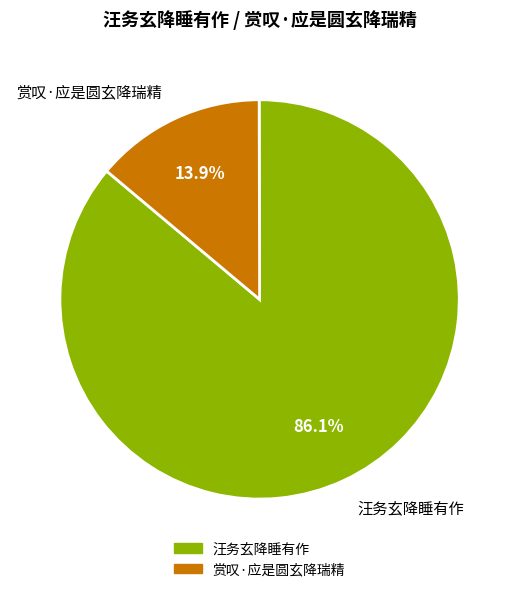

What is the ratio of the value at 汪务玄降睡有作 to the value at 赏叹·应是圆玄降瑞精?

6.2